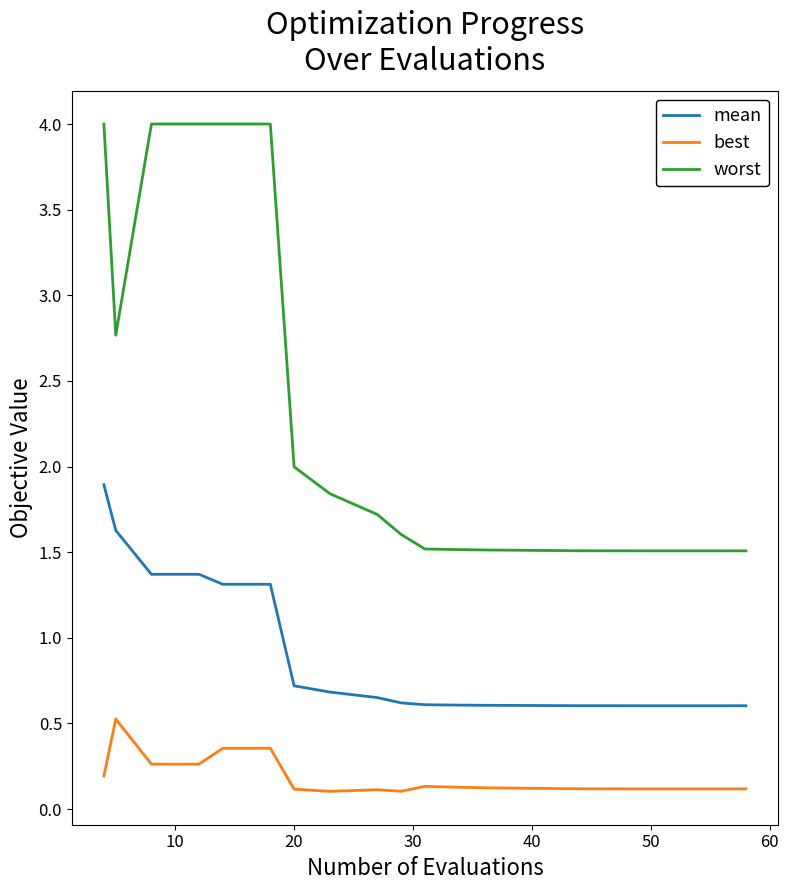

Which series has the largest range (max minus min)?

worst